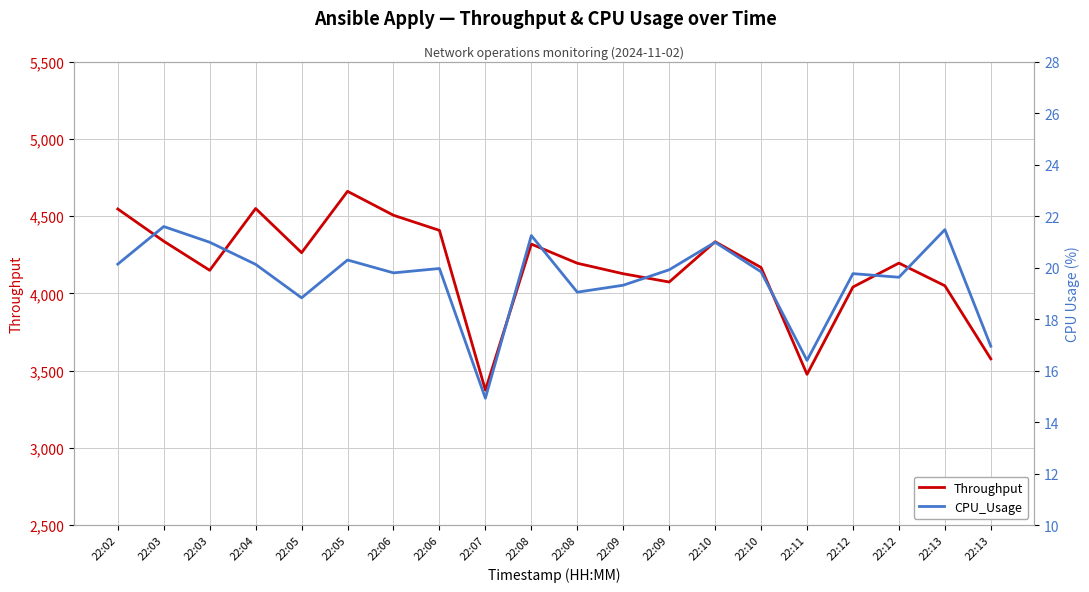

What is the total value across all series at 22:03?

4360.0